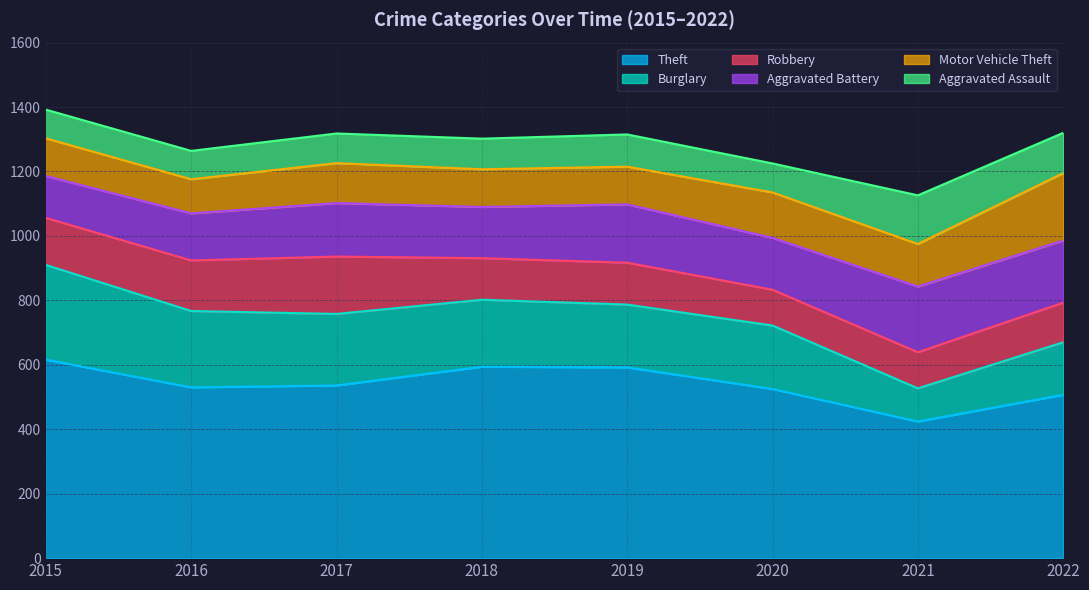

What is the value of the Theft point at the 6th from the left?

525